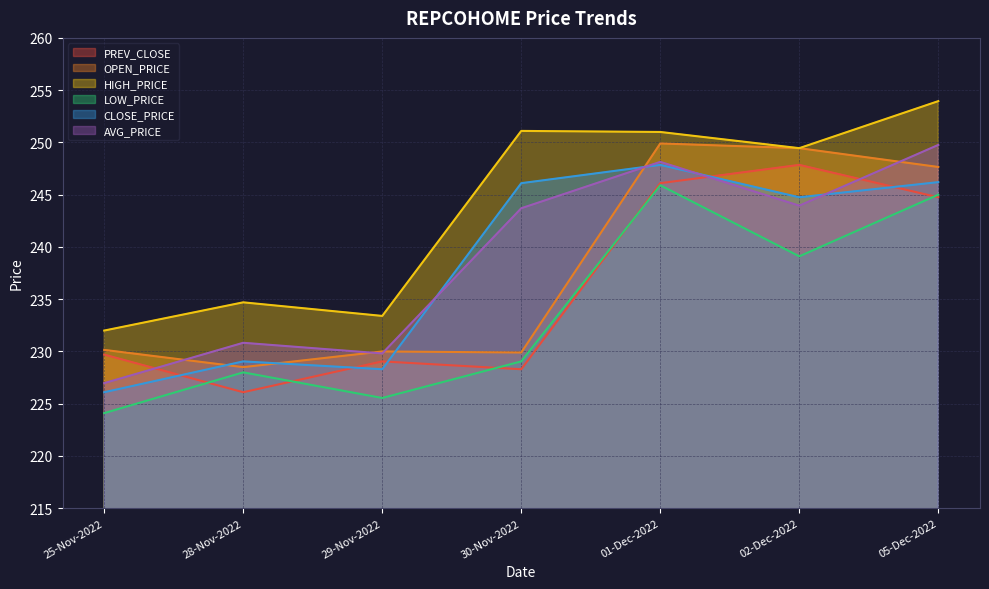

At how many categories does at least one series exceed 239?

4